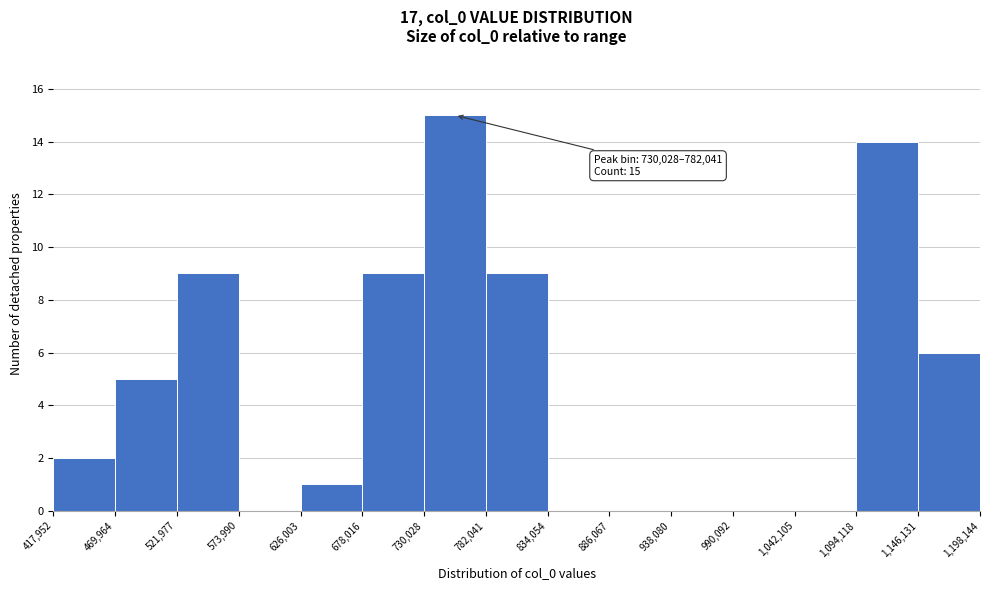

Which range on the x-axis has the tallest bar?

730,028 to 782,041